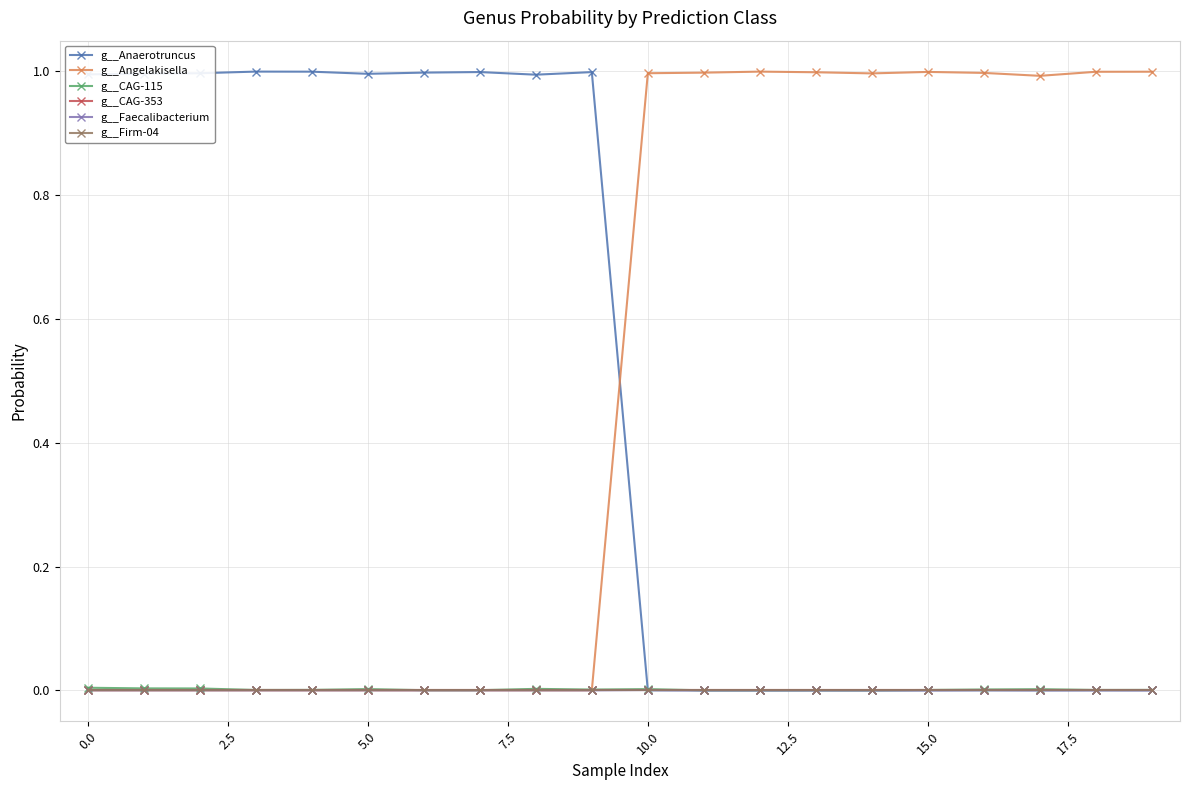

Does the chart have visible grid lines?

Yes